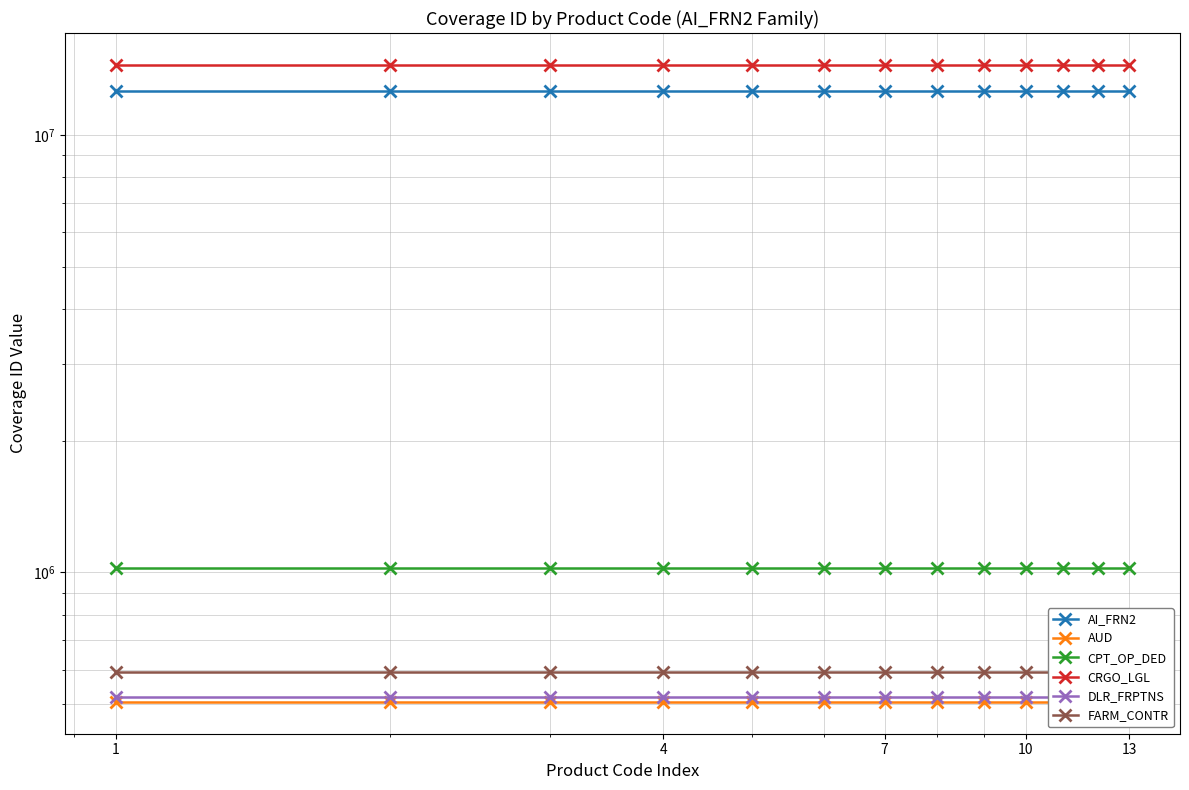

What is the total value across all series at 7?

29702555